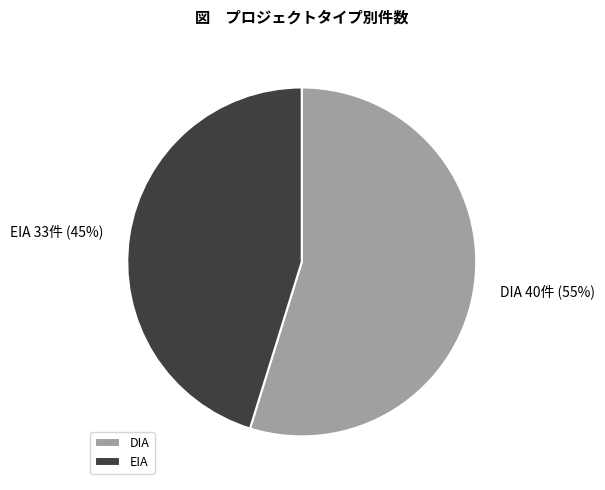

Which has a higher value, DIA or EIA?

DIA